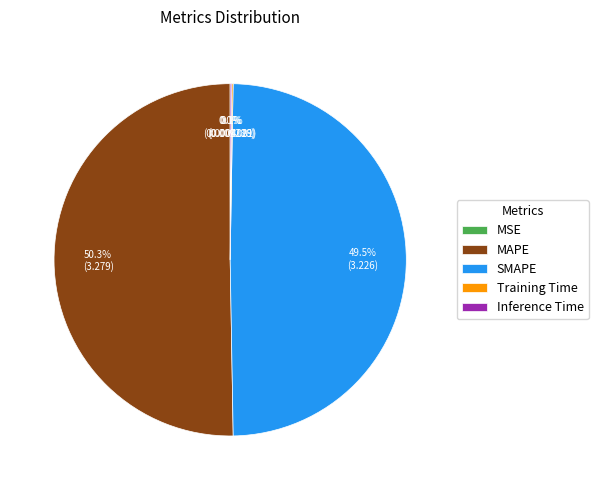

True or false: MAPE accounts for 50% of the total.

True